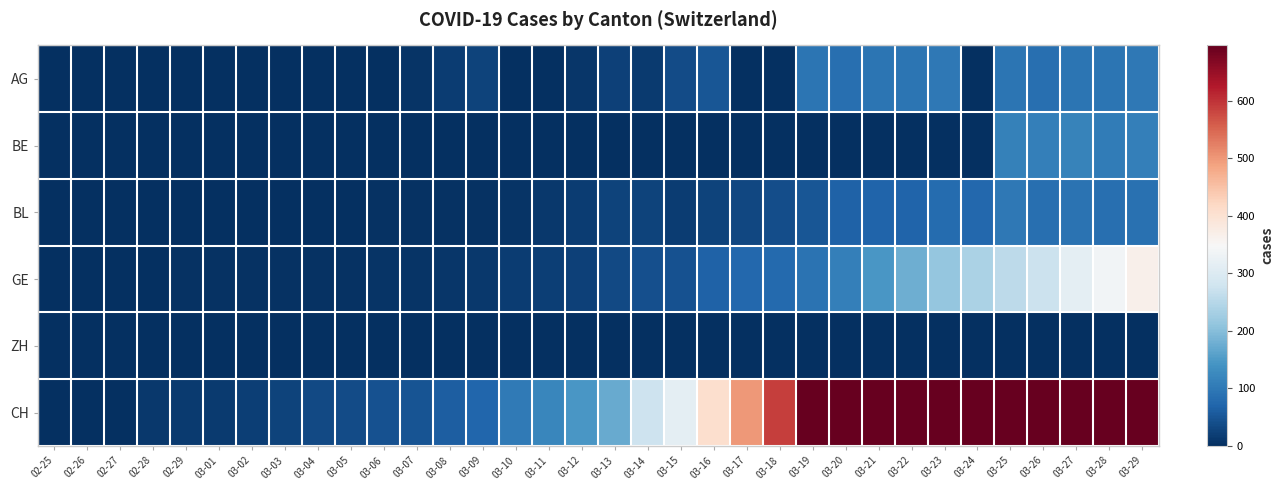

Rank the series at 03-07 from highest to lowest value.

CH, GE, AG, BL, BE, ZH